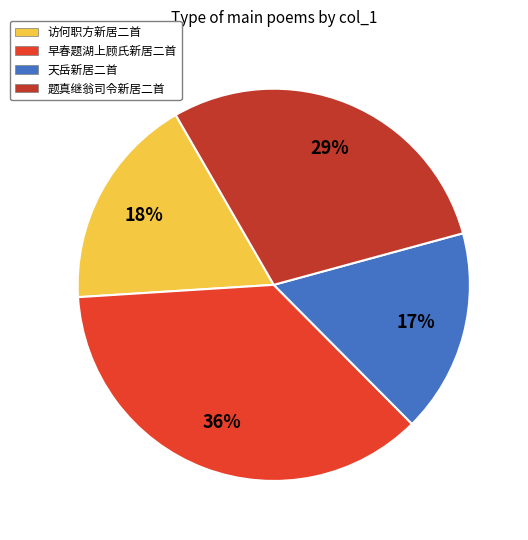

Is it true that 早春题湖上顾氏新居二首 is 36% of the pie?

True